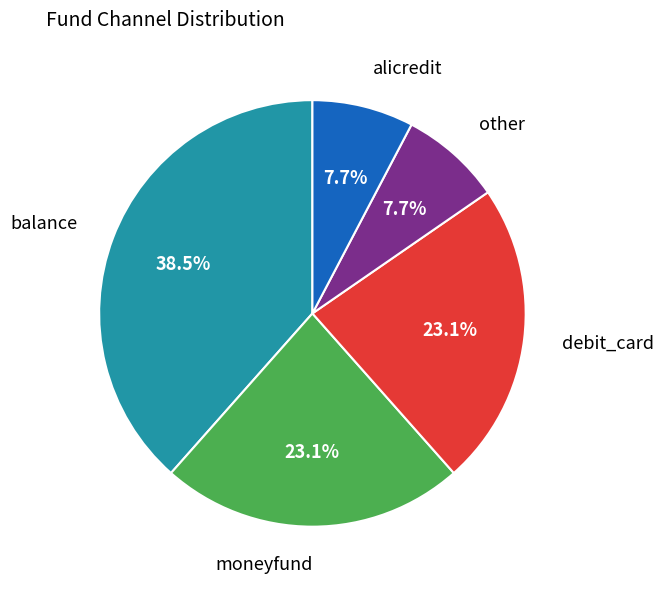

Count the number of slices in the pie.

5